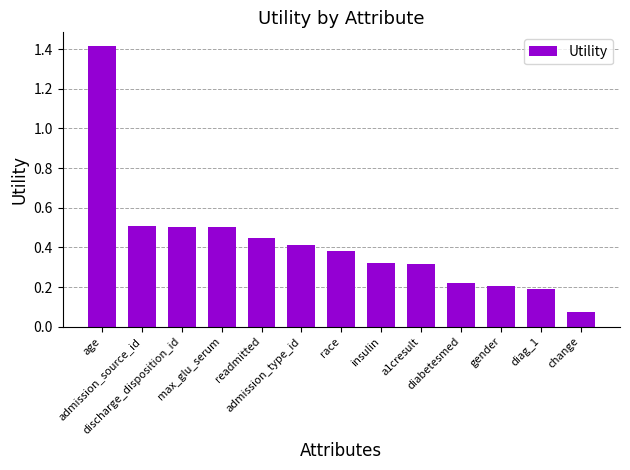

What position from the left is insulin?

8